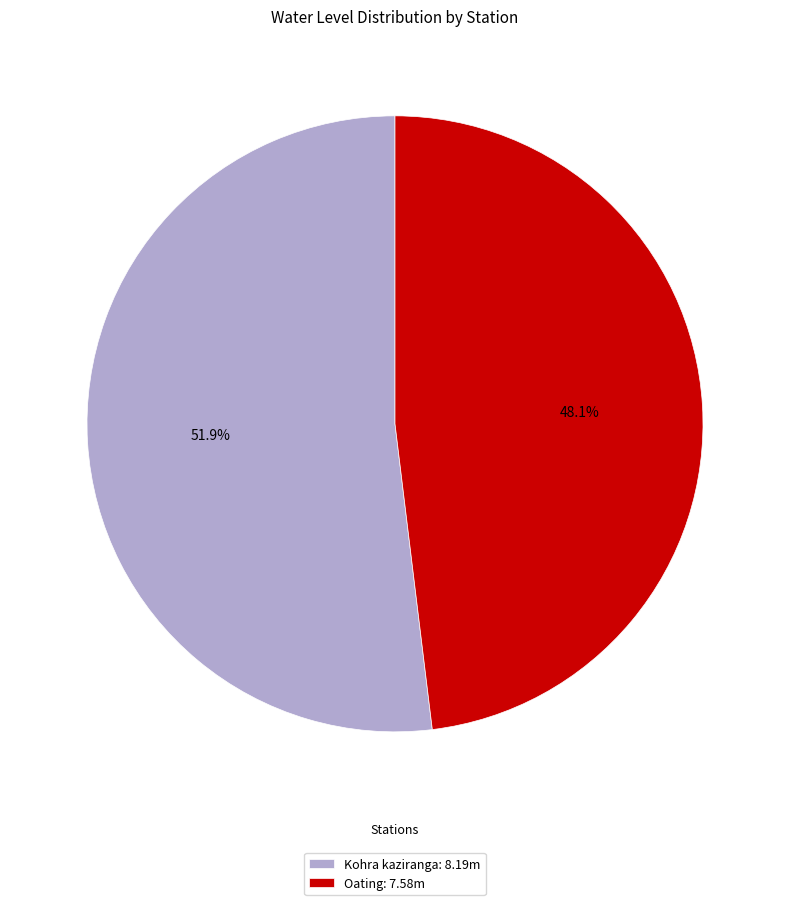

Which category has the smallest portion of the pie?

Oating